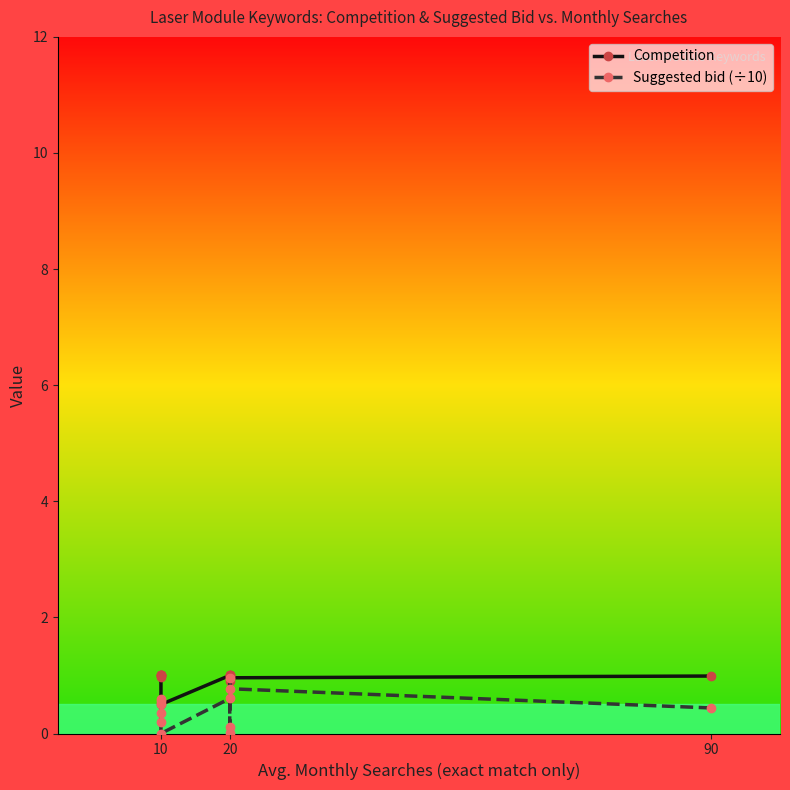

List the series in order of their overall mean, lowest first.

Suggested bid (÷10), Competition